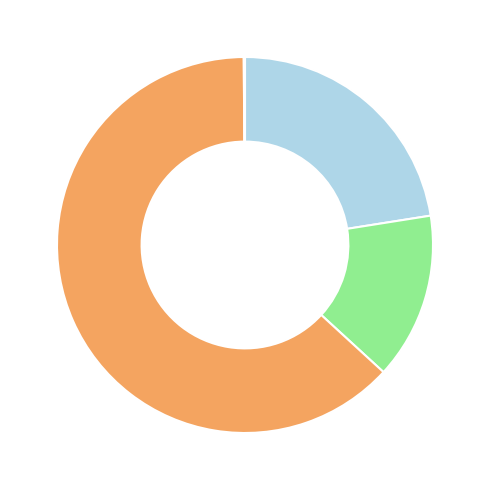

Is there a majority slice in this chart?

Yes